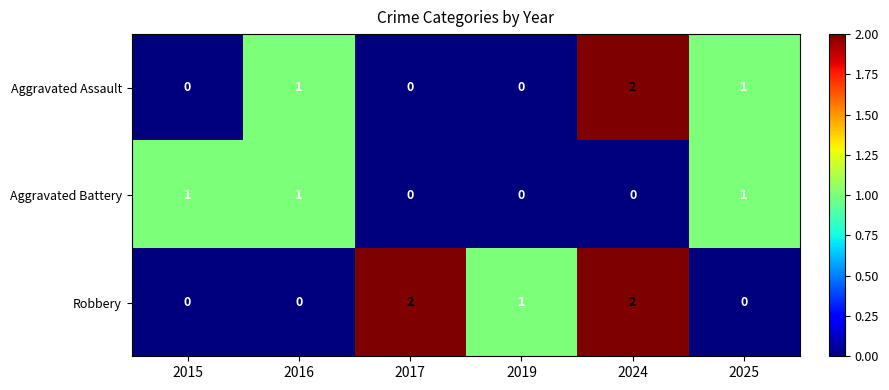

Between 2017 and 2019, which series saw the biggest shift?

Robbery